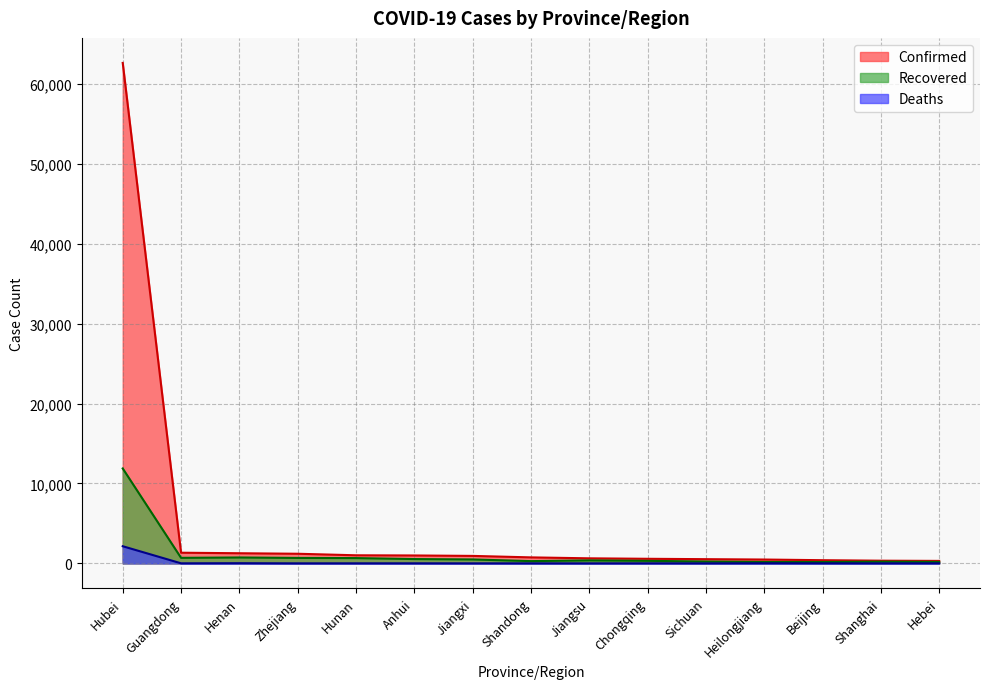

At which label does Deaths first exceed 4?

Hubei